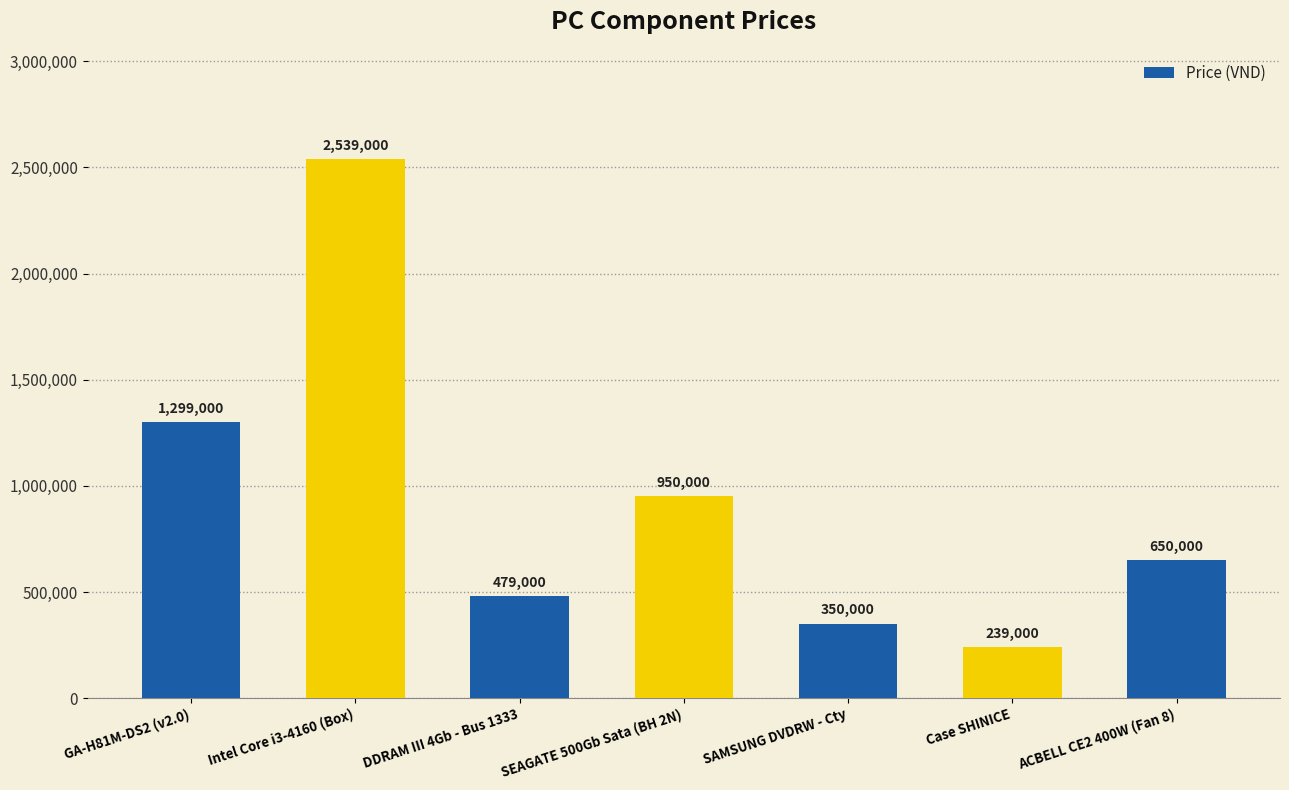

How many bars are there in total?

7